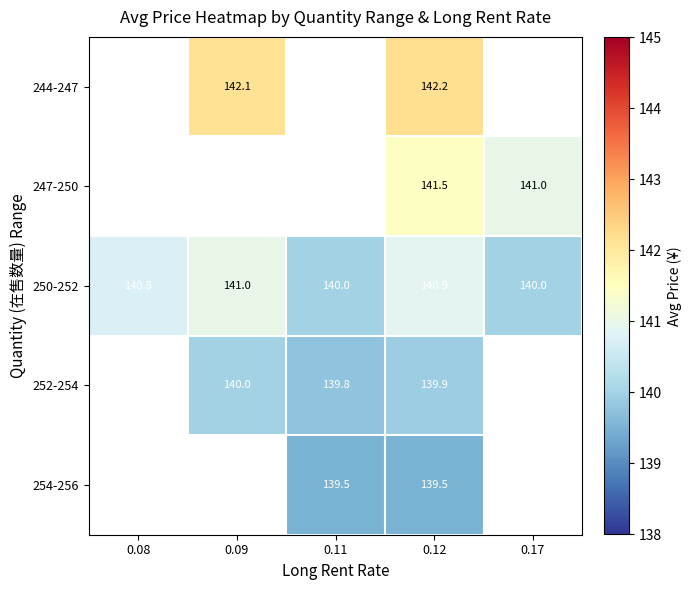

True or false: 254-256 has a value of 139.5 at 0.12.

True